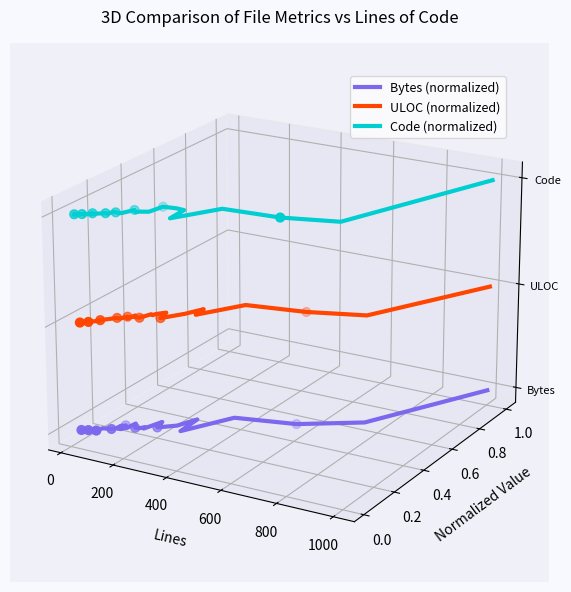

What are all the series names shown in the legend?

Bytes (normalized), ULOC (normalized), Code (normalized)